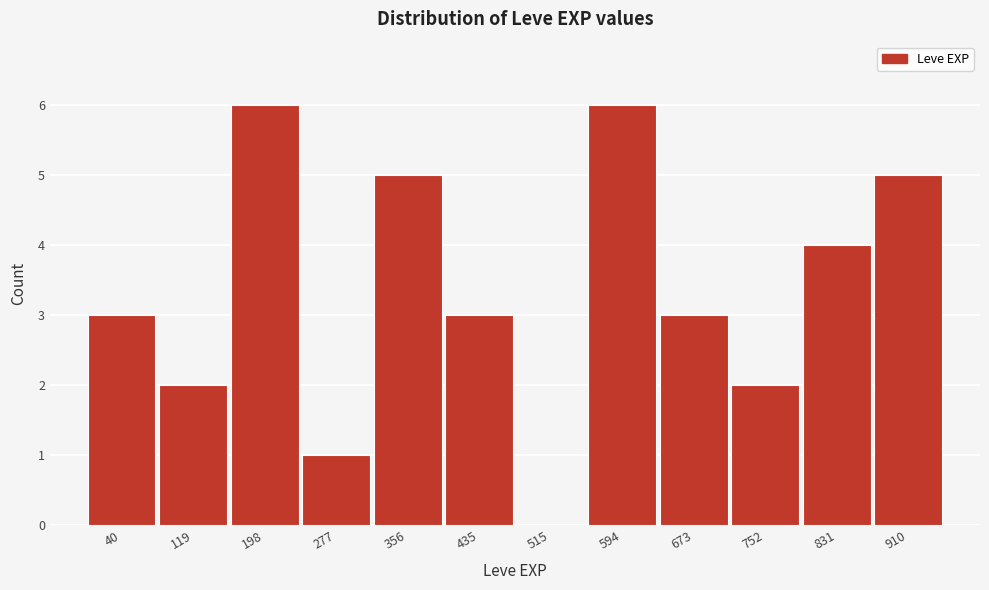

Reading right to left, list all the values displayed in this chart.

910=5	831=4	752=2	673=3	594=6	515=0	435=3	356=5	277=1	198=6	119=2	40=3